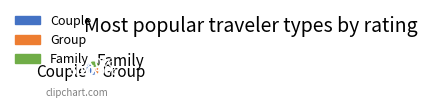

Rank the categories by value from lowest to highest.

Group, Family, Couple